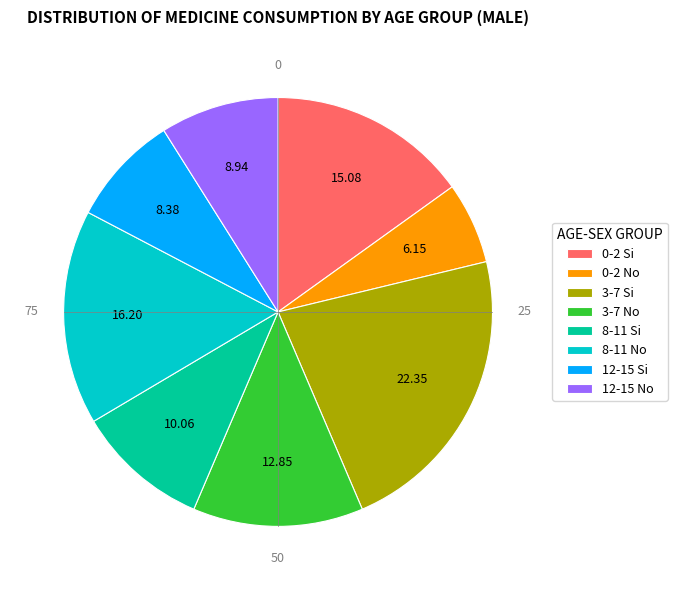

Does 3-7 Si represent more than half of the total?

No